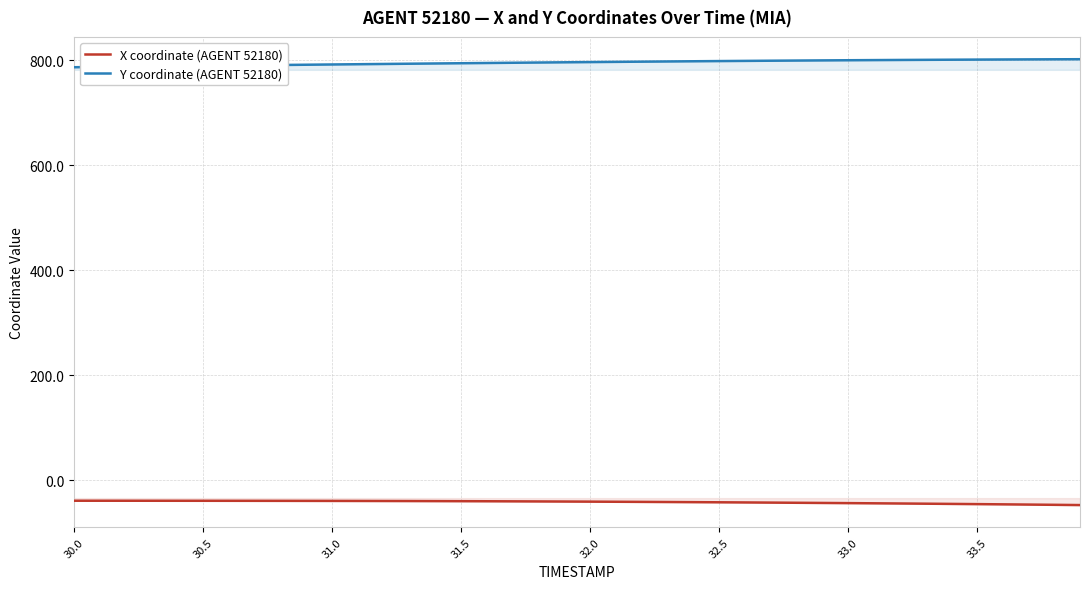

What is the total value across all series at 30.0?

748.5